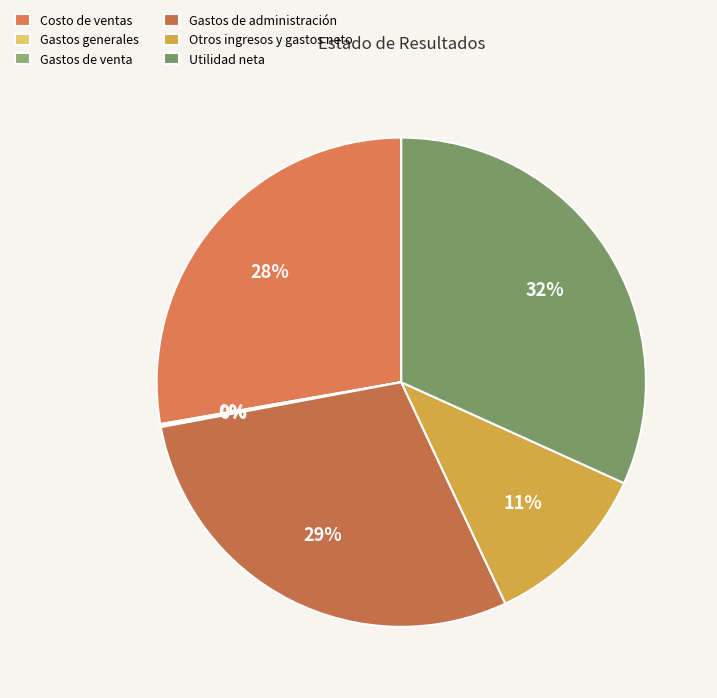

To the nearest percent, what is the combined percentage of Gastos generales and Gastos de administración?

29%